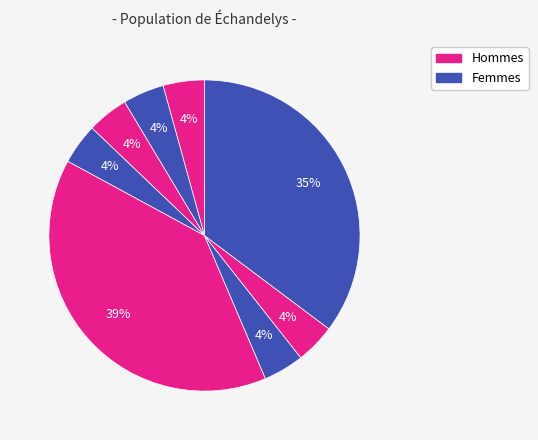

To the nearest percent, what is the difference between the largest and smallest slice percentages?

35%